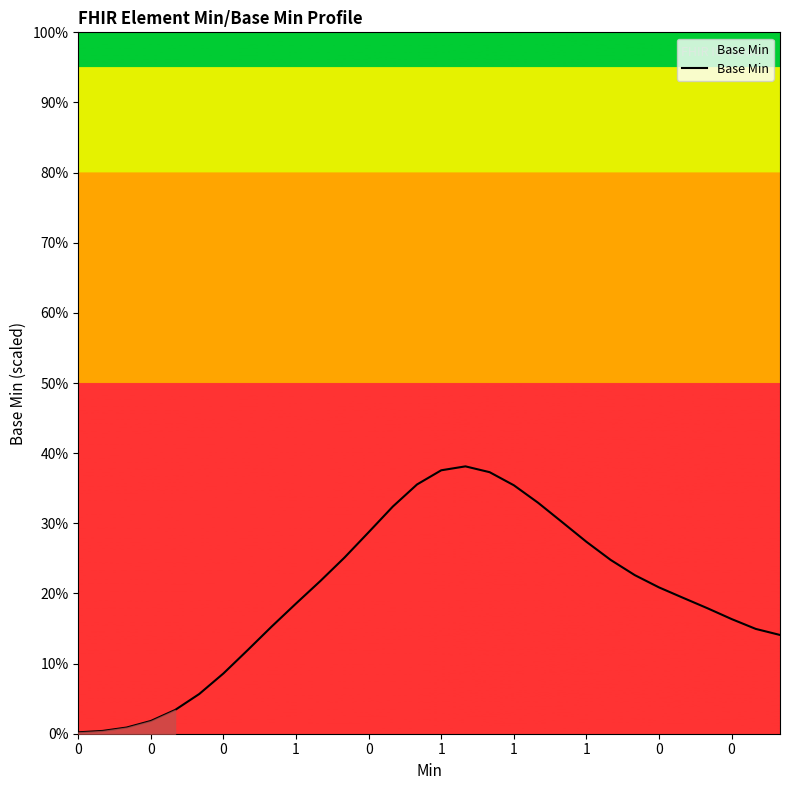

What is the greatest value displayed?

38.1